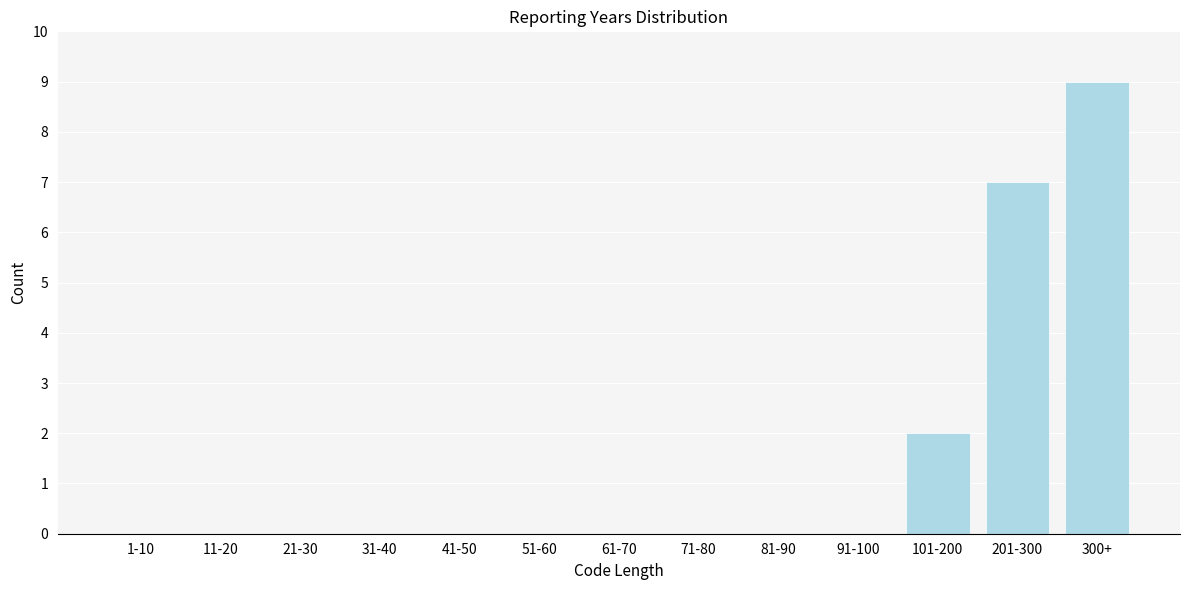

Reading left to right, list all the values displayed in this chart.

1-10=0	11-20=0	21-30=0	31-40=0	41-50=0	51-60=0	61-70=0	71-80=0	81-90=0	91-100=0	101-200=2	201-300=7	300+=9